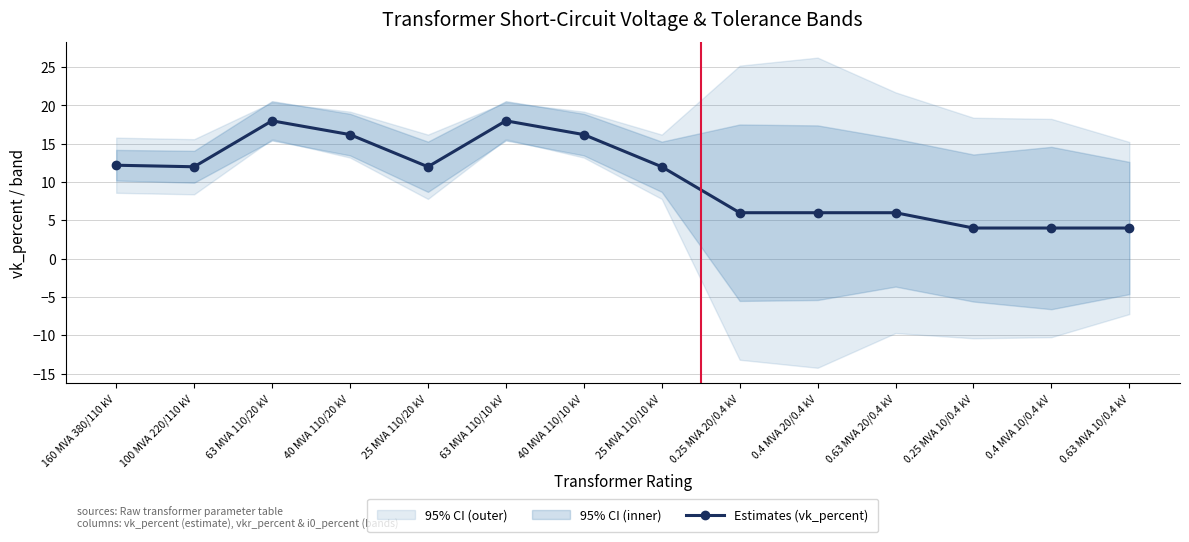

What is the change in value from 0.4 MVA 20/0.4 kV to 0.25 MVA 10/0.4 kV?

-2.0